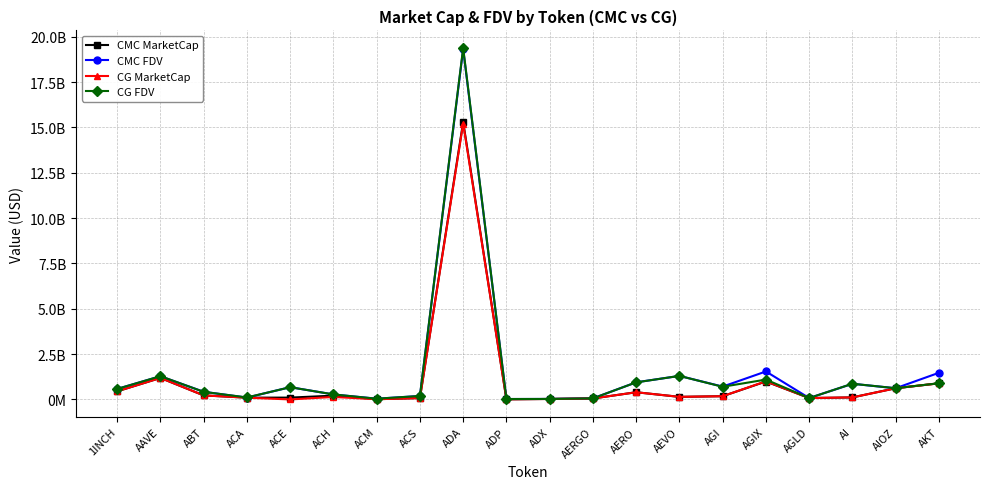

What are all the series names shown in the legend?

CMC MarketCap, CMC FDV, CG MarketCap, CG FDV